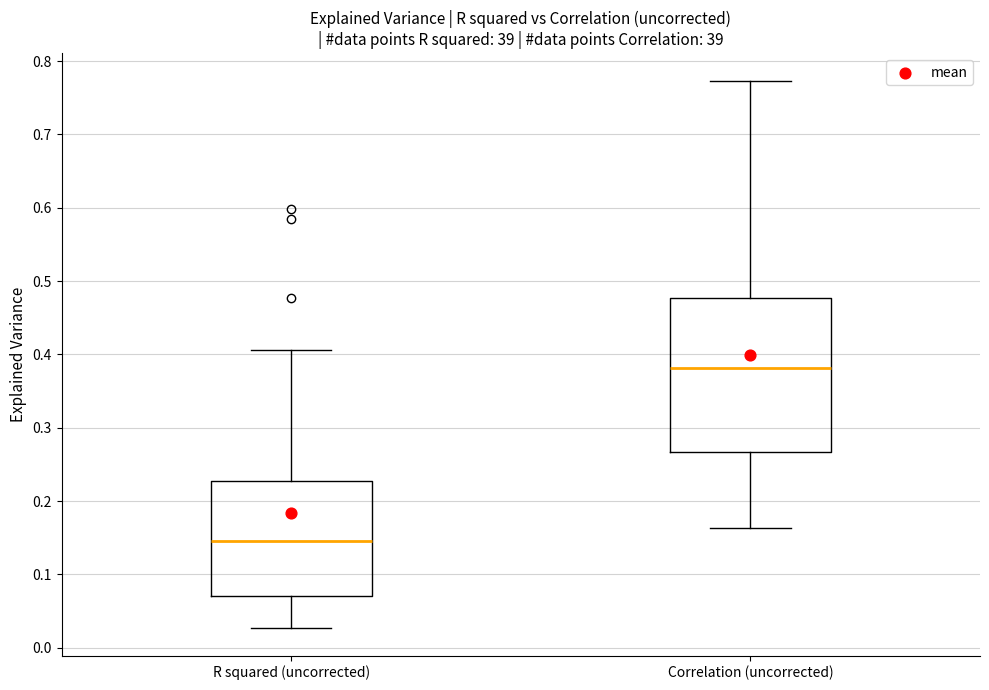

Reading left to right, read every box against the y-axis: the position of its median line, the range the box covers, and the ends of its whiskers. The values are not printed on the chart, so give them approximately, as read against the axis.

R squared (uncorrected): median 0.15, box 0.07 to 0.23, whiskers 0.03 to 0.41
Correlation (uncorrected): median 0.38, box 0.27 to 0.48, whiskers 0.16 to 0.77